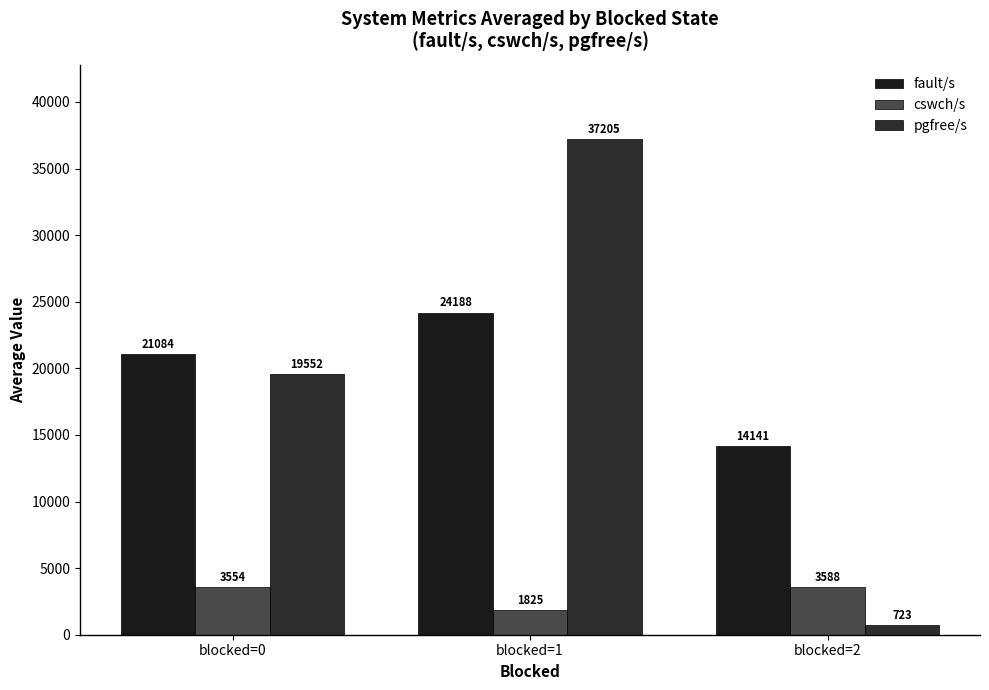

Which series changed the most between blocked=0 and blocked=2?

pgfree/s